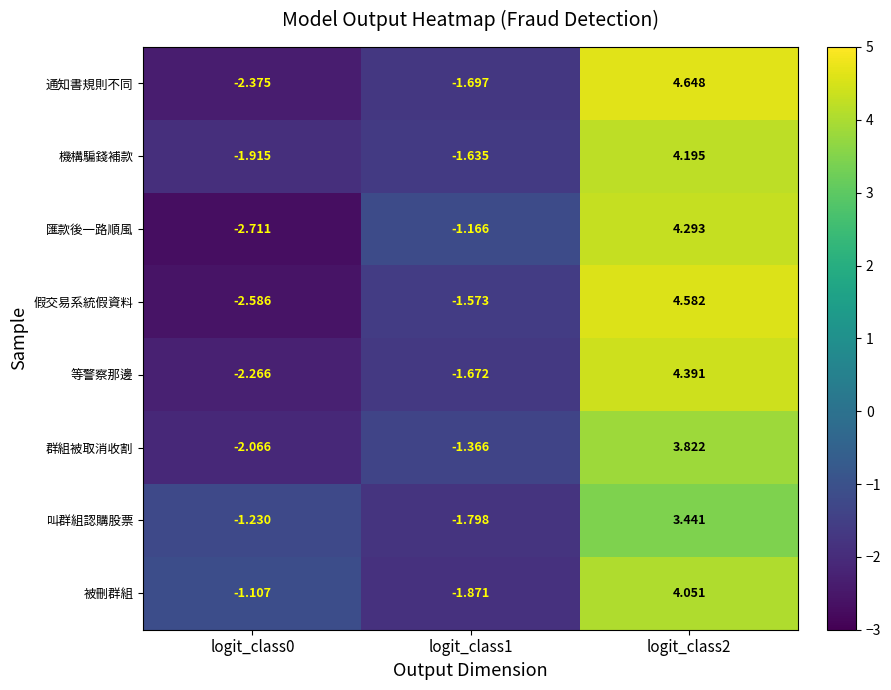

Between logit_class1 and logit_class2, which series saw the biggest shift?

通知書規則不同